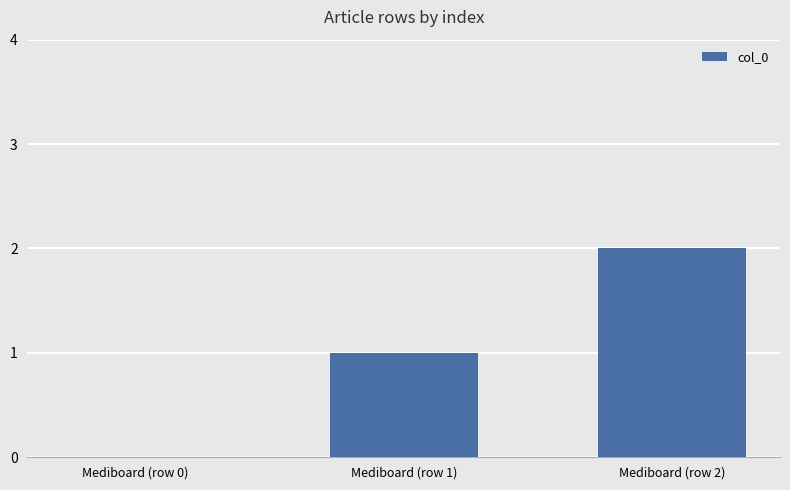

What is the change in value from Mediboard (row 1) to Mediboard (row 2)?

+1